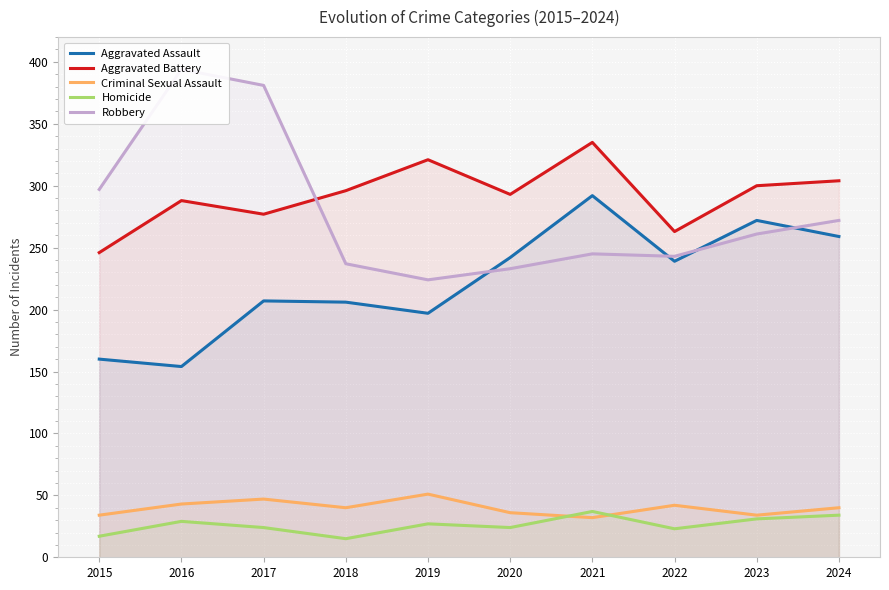

Is the value of Aggravated Assault at 2024 greater than the value of Aggravated Battery at 2023?

No